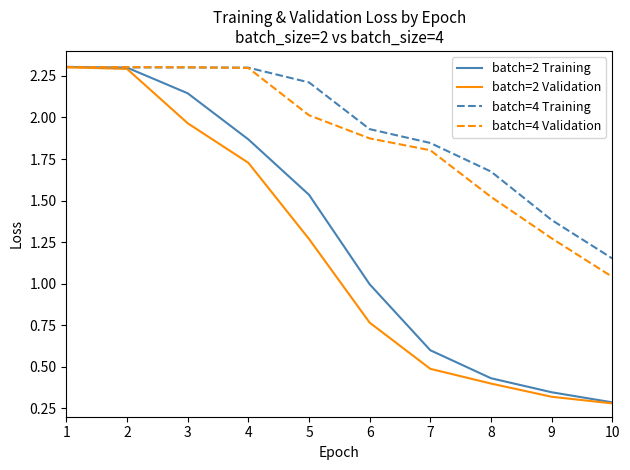

Which series changed the most between 4 and 9?

batch=2 Training